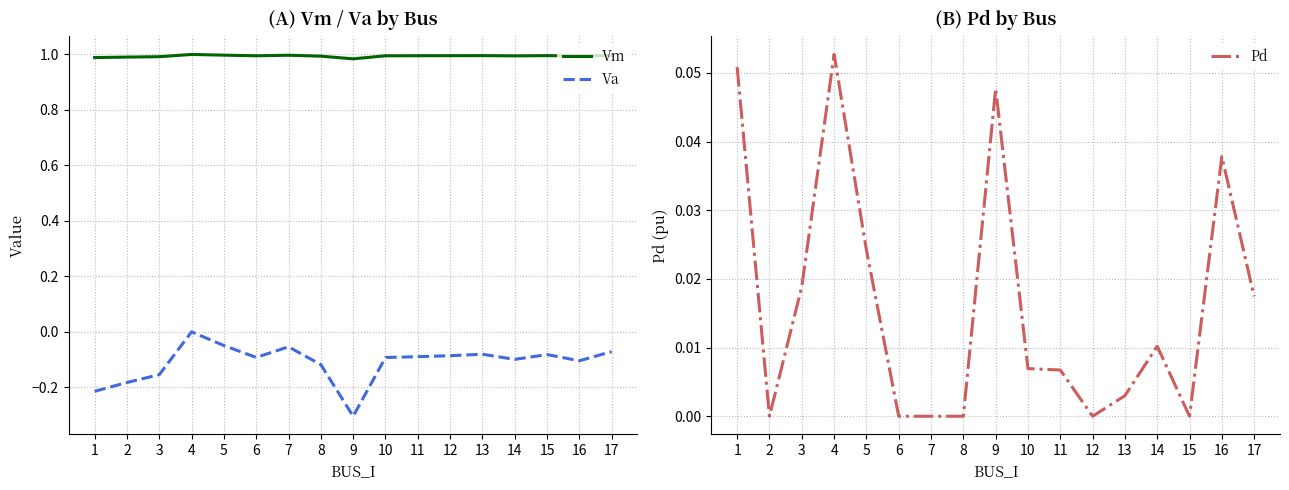

How many Vm values are between 0 and 1?

17